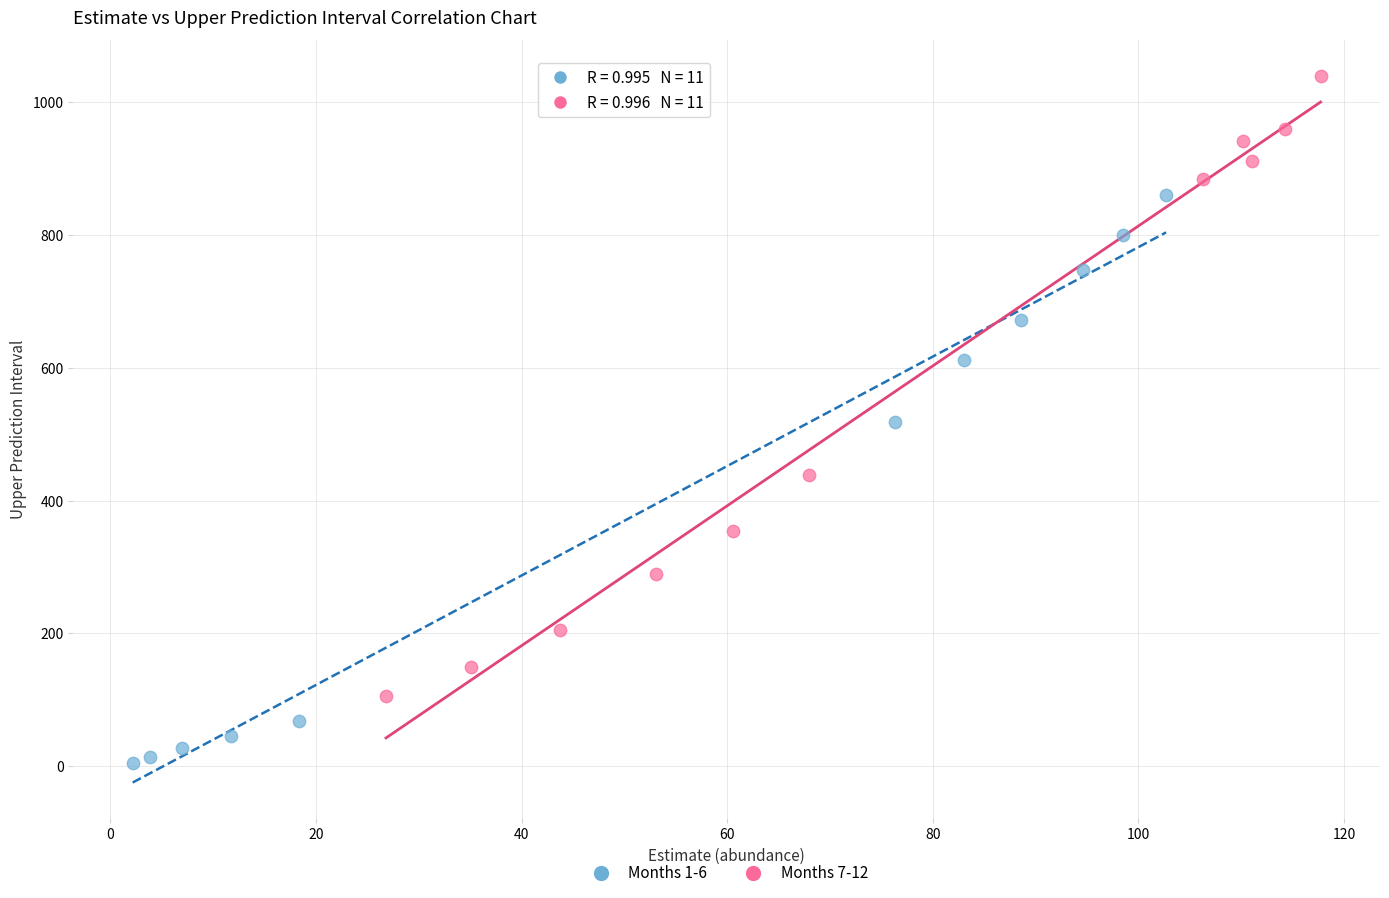

Which series has the widest spread of Y values?

Months 7-12